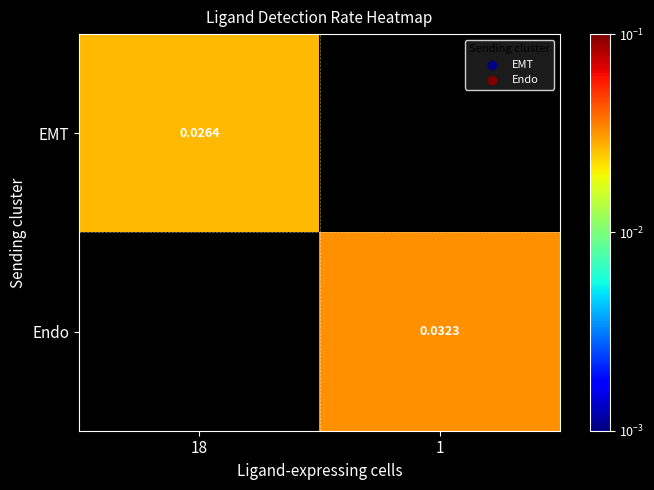

True or false: Endo has a value of 0.0 at 1.

True